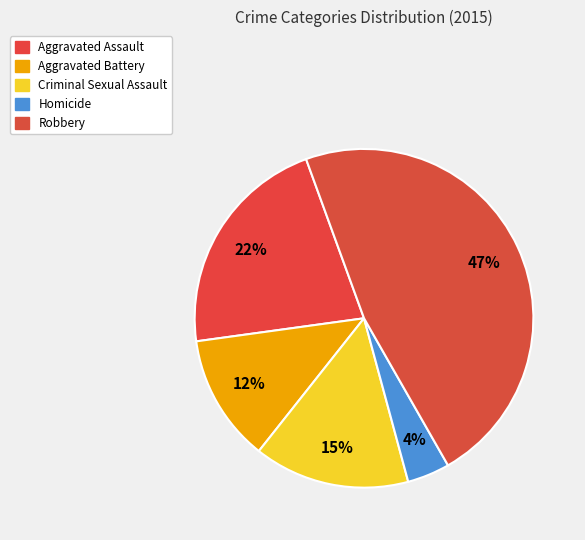

To the nearest percent, what portion does Aggravated Assault represent?

22%